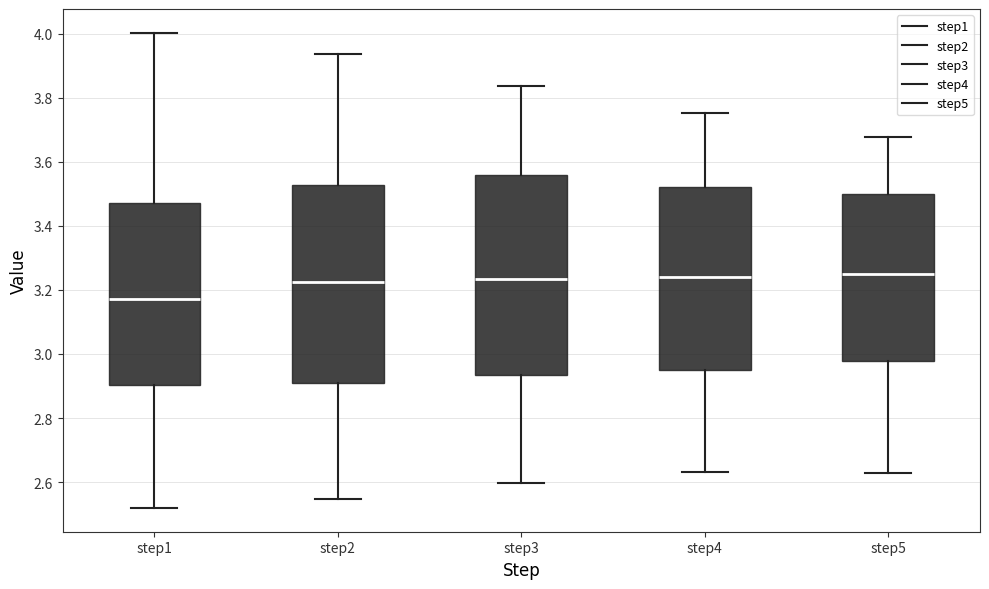

Where does the upper whisker of the box for step1 end on the y-axis? The values are not printed on the chart, so give them approximately, as read against the axis.

4.00